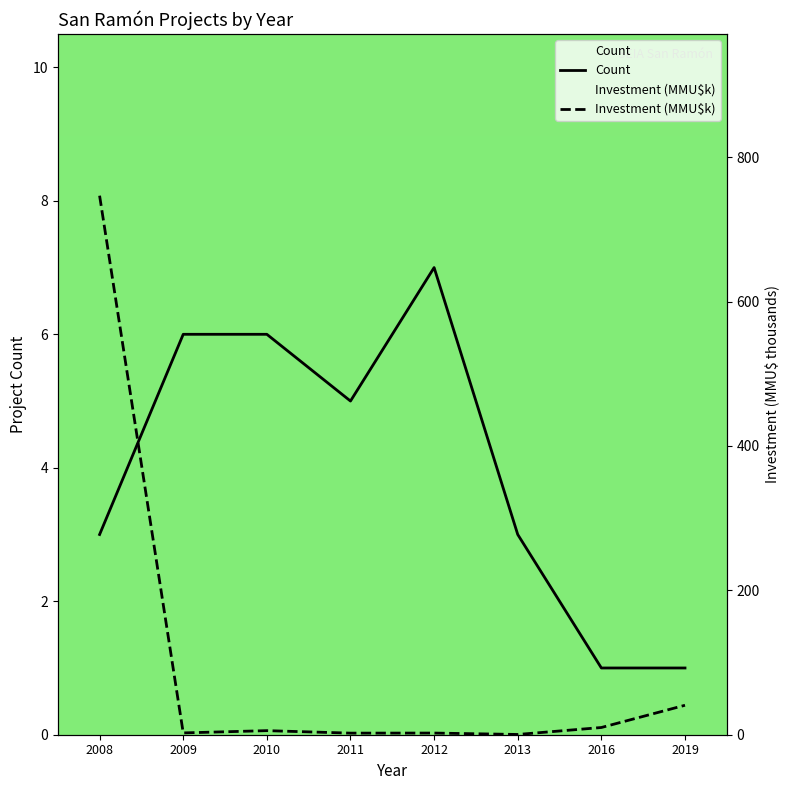

List the series in order of their overall mean, lowest first.

Count, Investment (MMU$k)